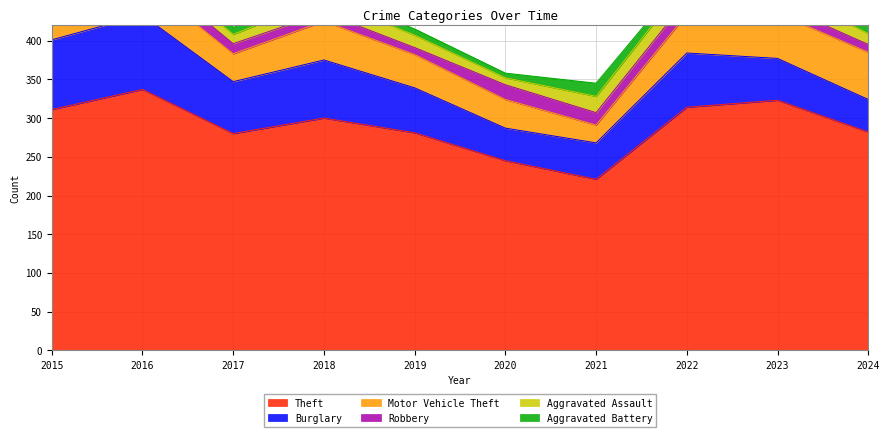

True or false: Theft has a value of 282 at 2024.

True